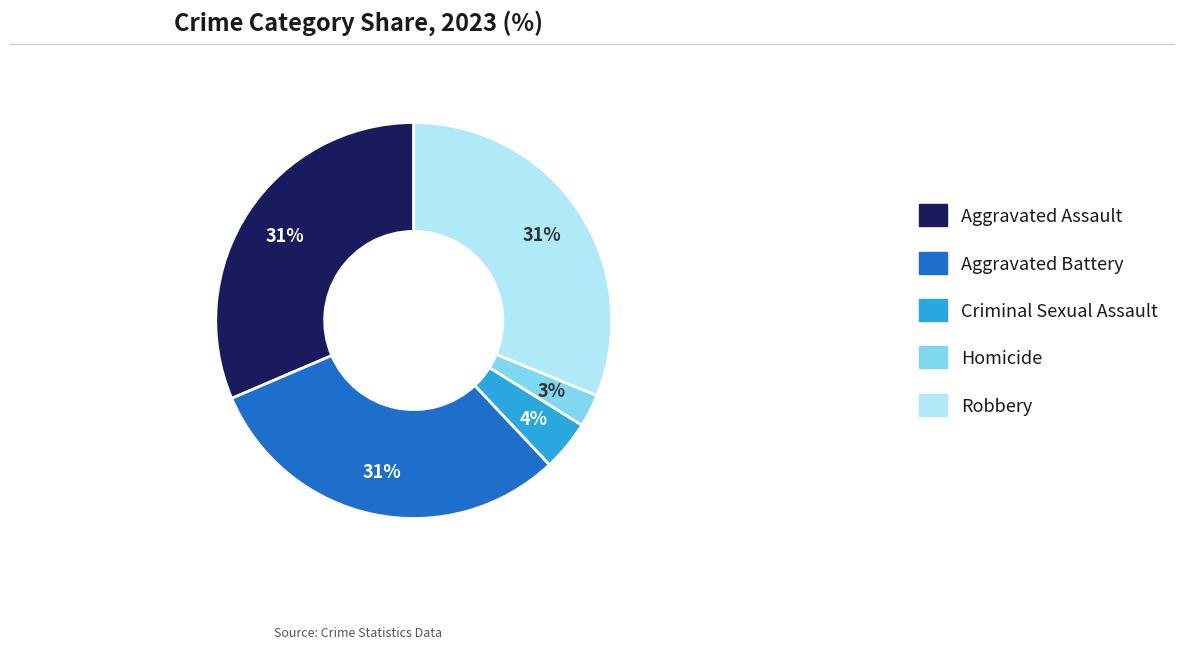

How many slices are in this pie chart?

5